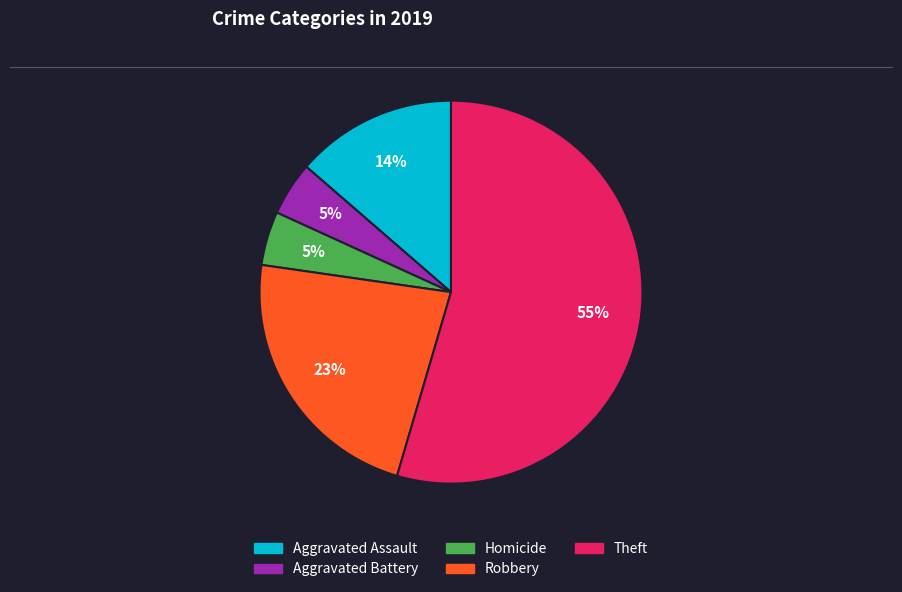

Is there any slice that represents more than half of the pie?

Yes